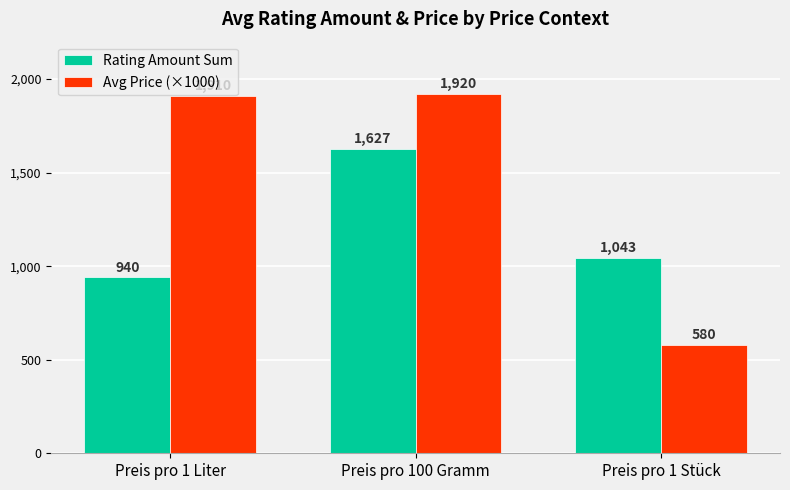

What is the label of the 1st bar from the right?

Preis pro 1 Stück